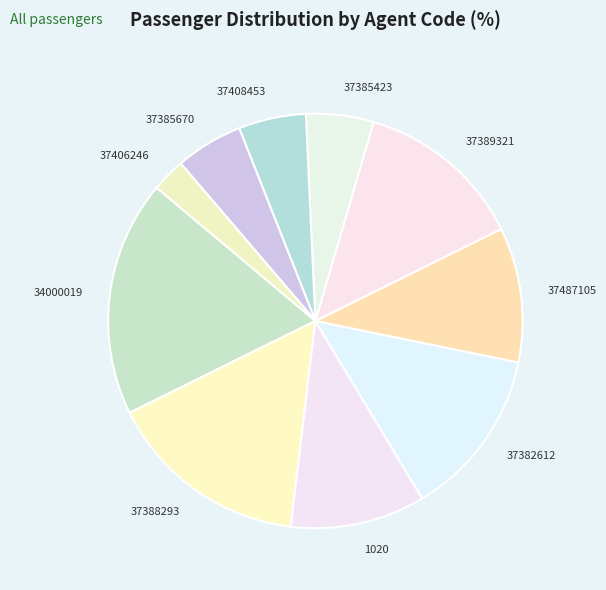

Is there a majority slice in this chart?

No